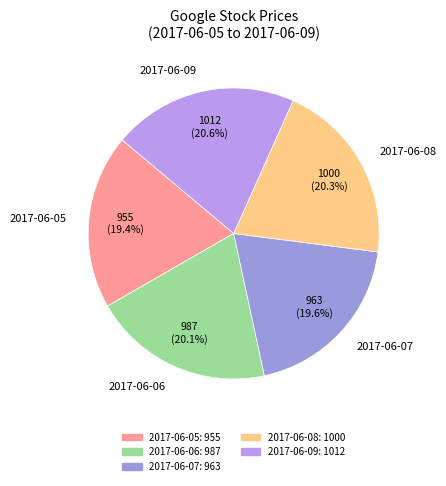

Does 2017-06-06 represent more than half of the total?

No